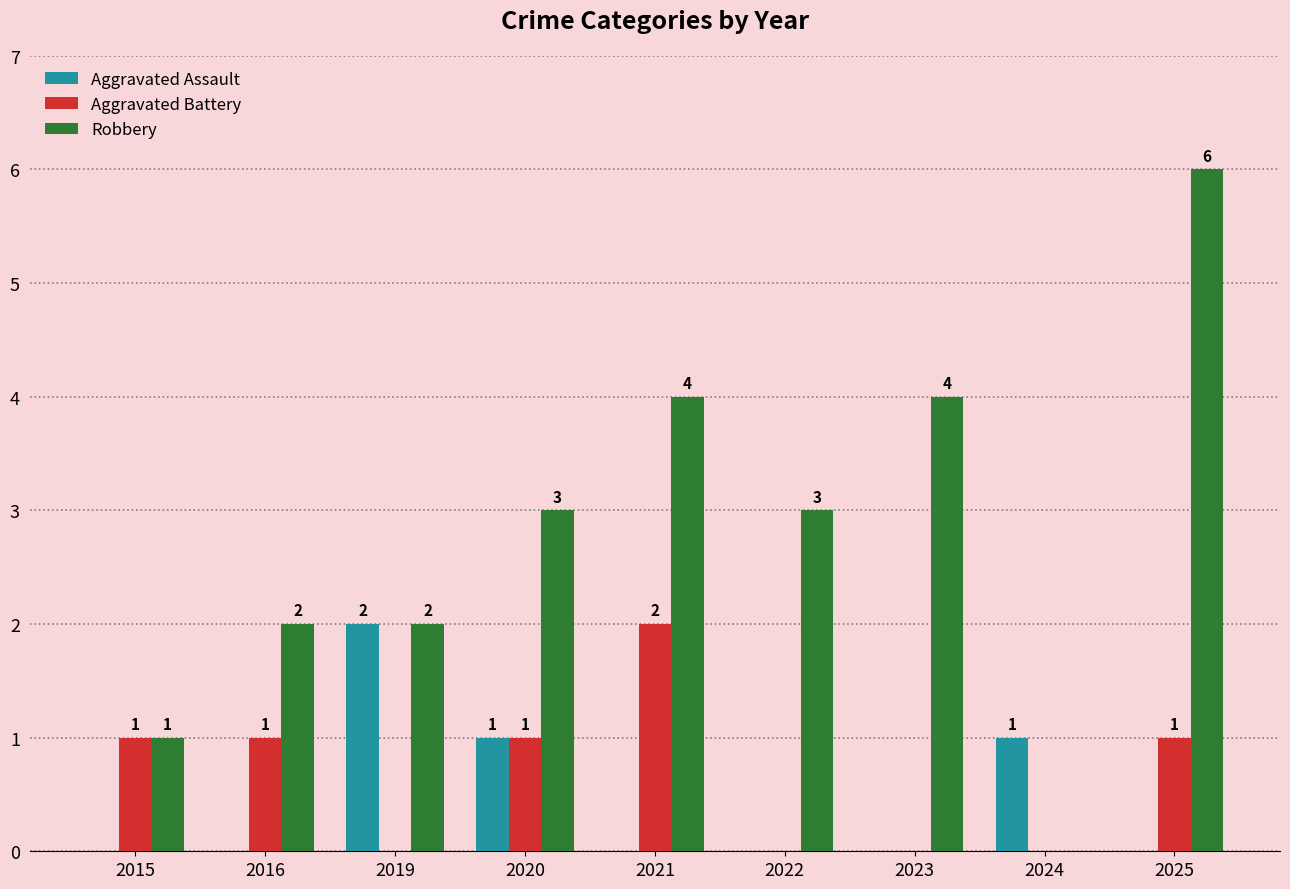

Which series changed the most between 2015 and 2025?

Robbery